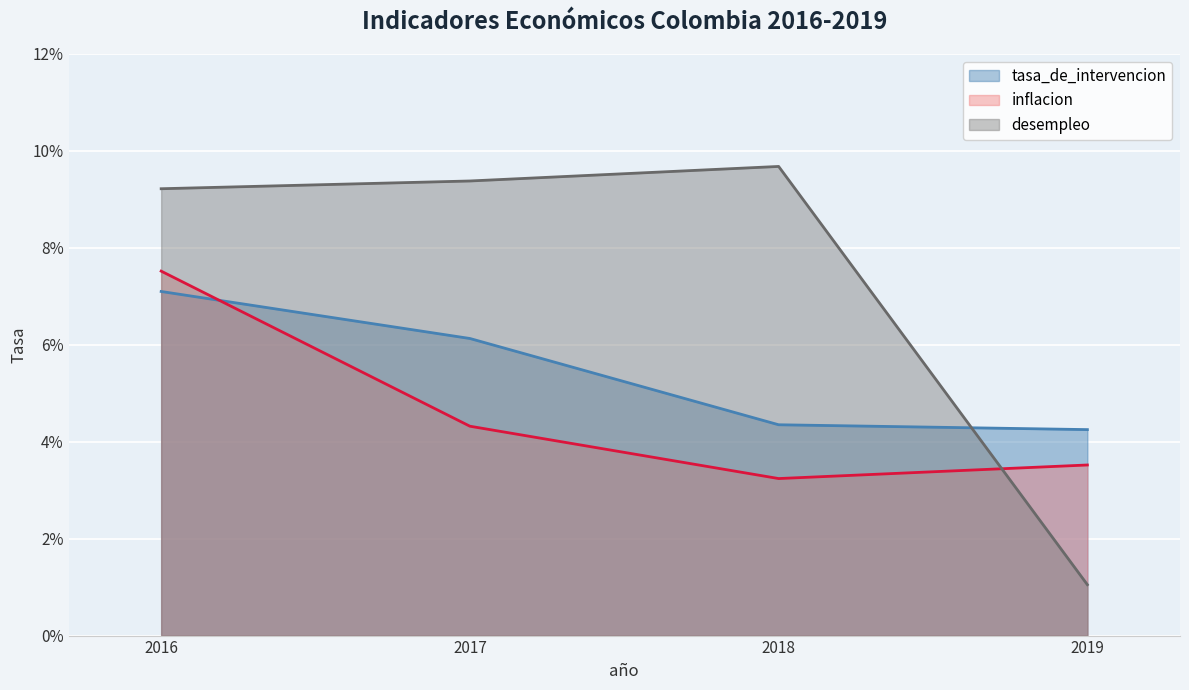

What is the sum of the tasa_de_intervencion values at 2017 and 2016?

0.1